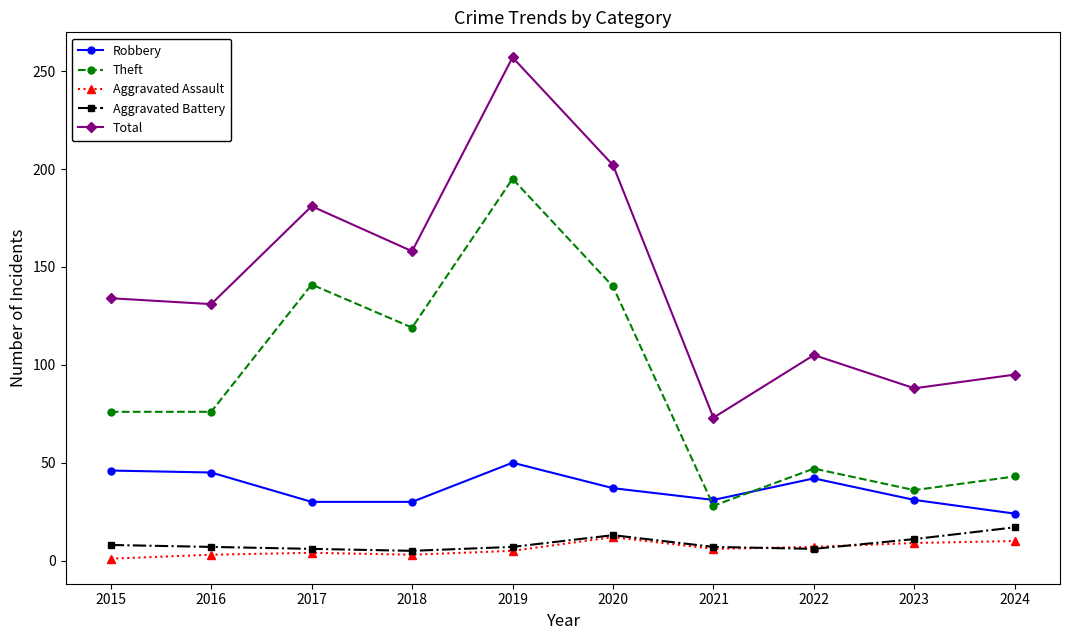

How many data points does each series have?

10